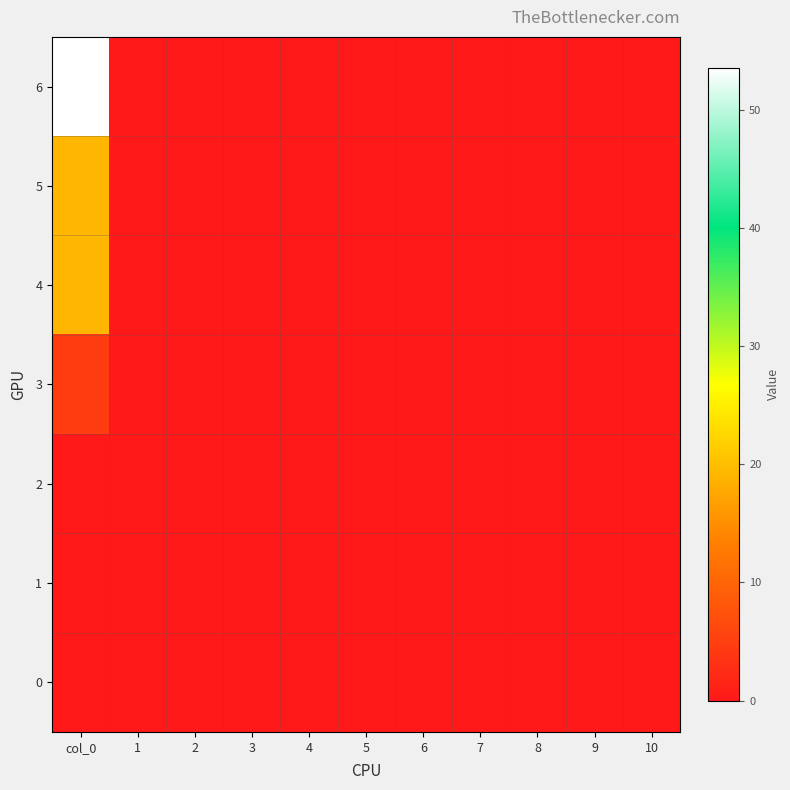

At which category does the chart reach its peak across all series?

col_0